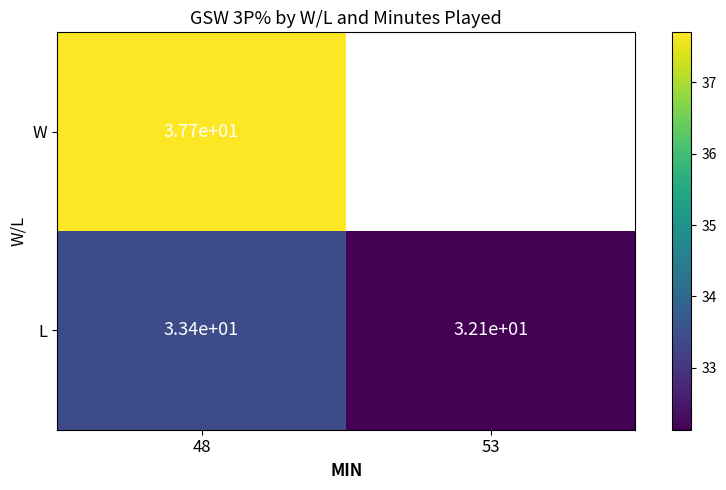

List the labels in order of L value, smallest first.

53, 48